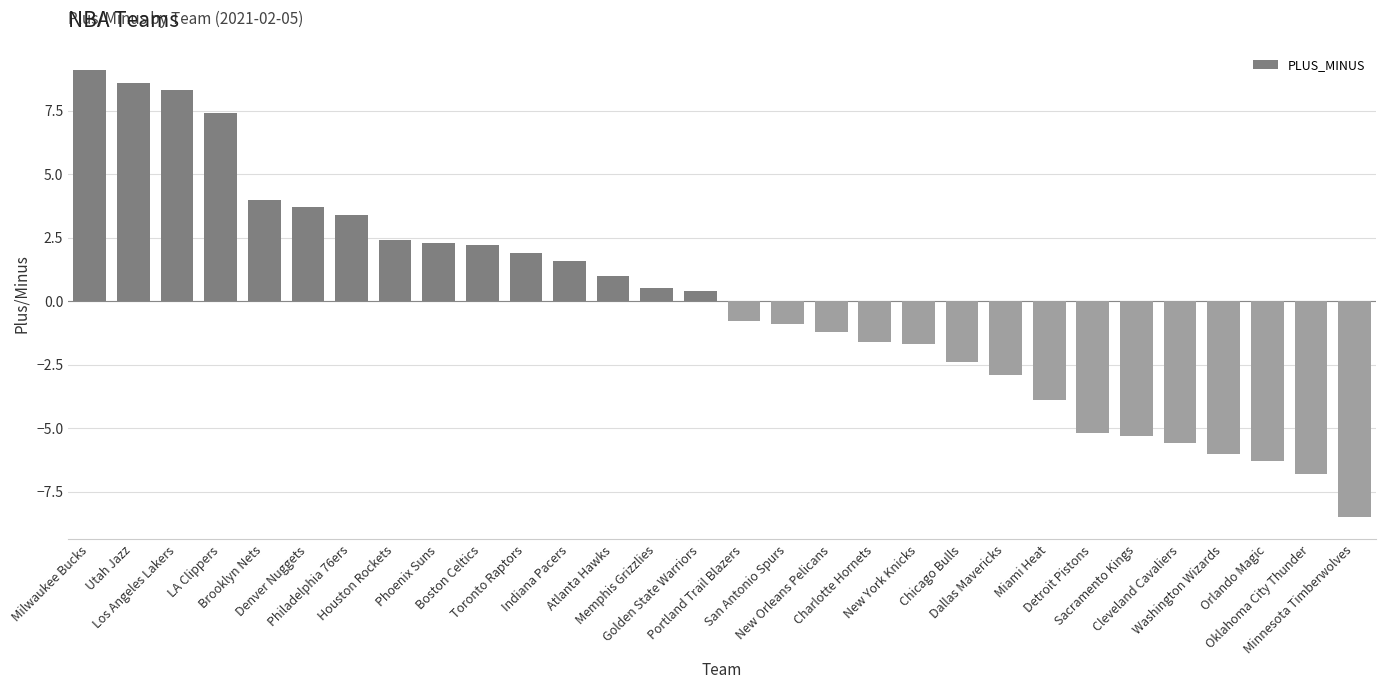

Does the chart contain stacked bars?

No